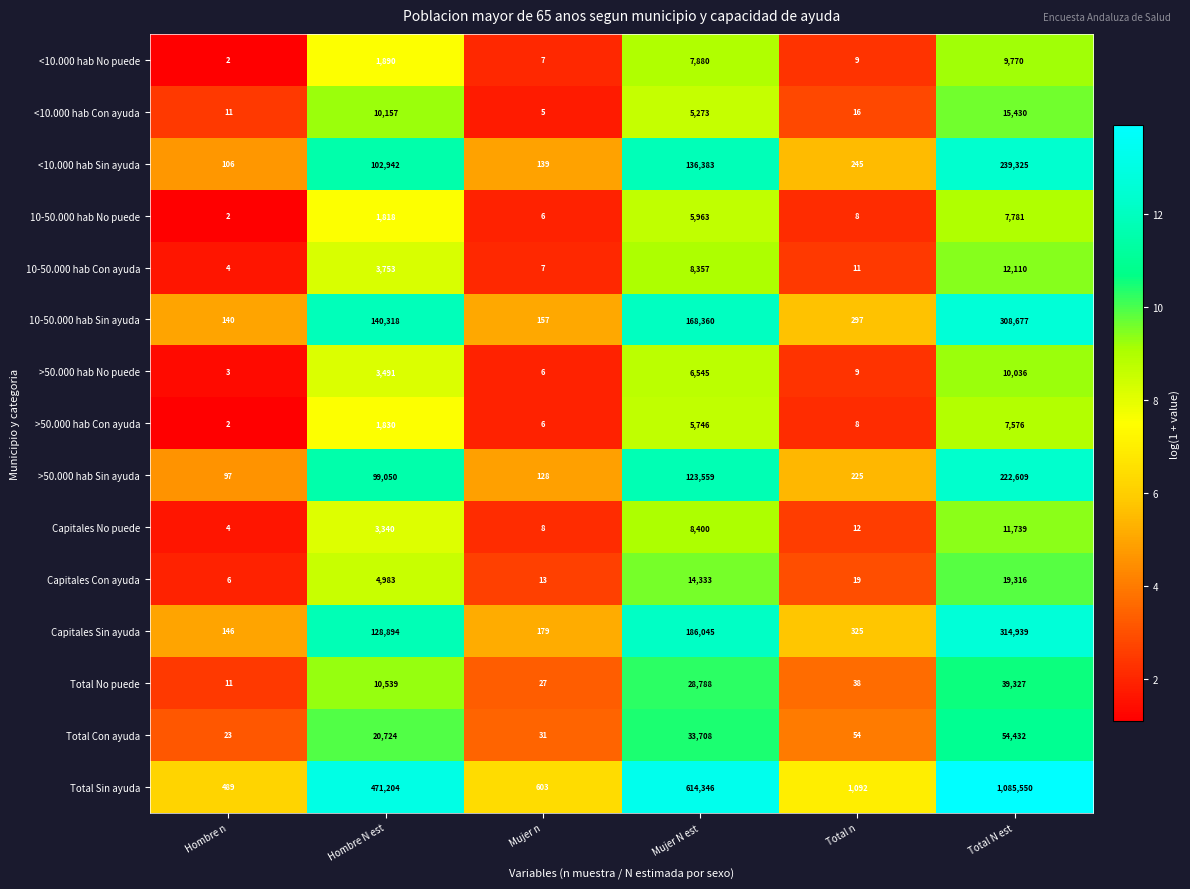

Rank the series by their maximum value, from lowest to highest.

>50.000 hab Con ayuda, 10-50.000 hab No puede, <10.000 hab No puede, >50.000 hab No puede, Capitales No puede, 10-50.000 hab Con ayuda, <10.000 hab Con ayuda, Capitales Con ayuda, Total No puede, Total Con ayuda, >50.000 hab Sin ayuda, <10.000 hab Sin ayuda, 10-50.000 hab Sin ayuda, Capitales Sin ayuda, Total Sin ayuda